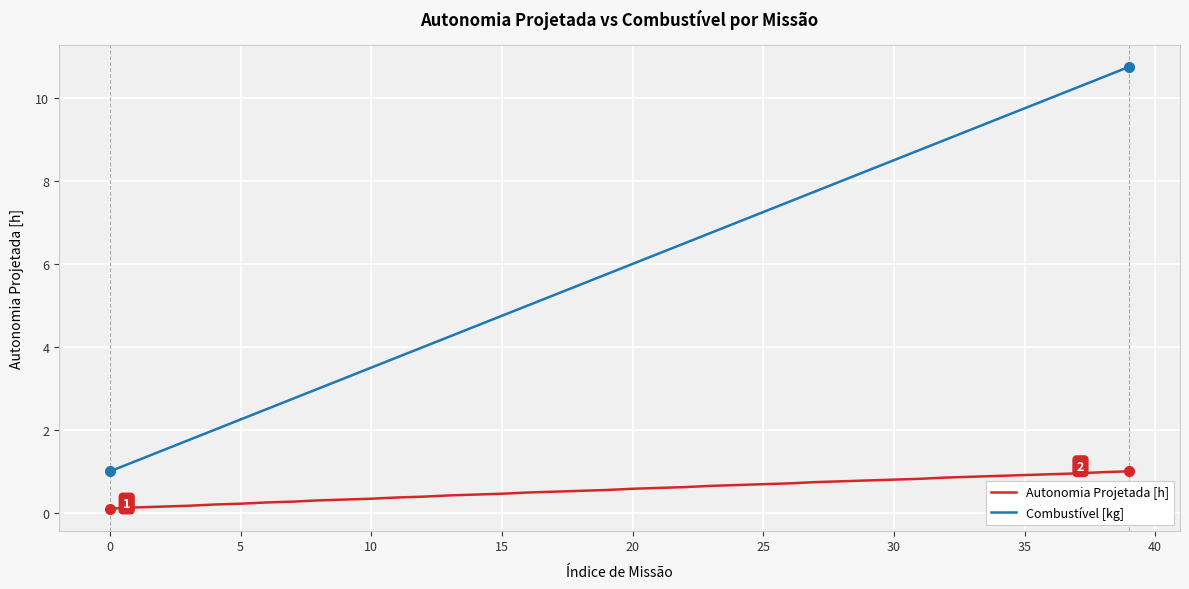

What is the smallest value displayed?

0.1